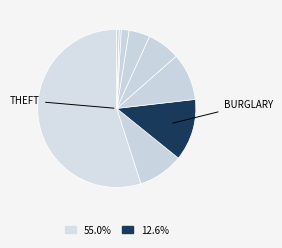

How many segments does this pie chart have?

9